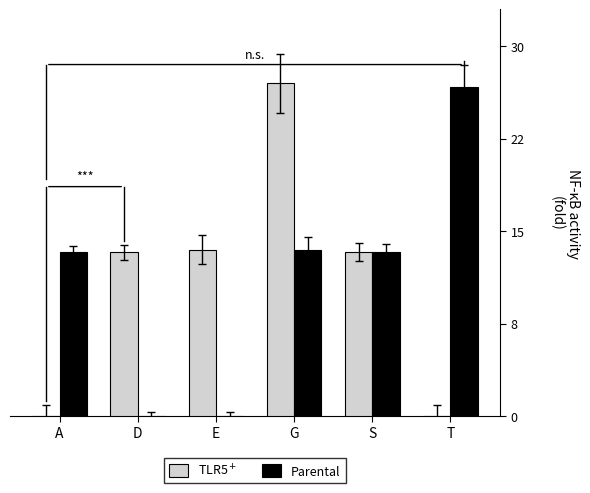

Are the bars grouped side by side (vs. stacked)?

Yes